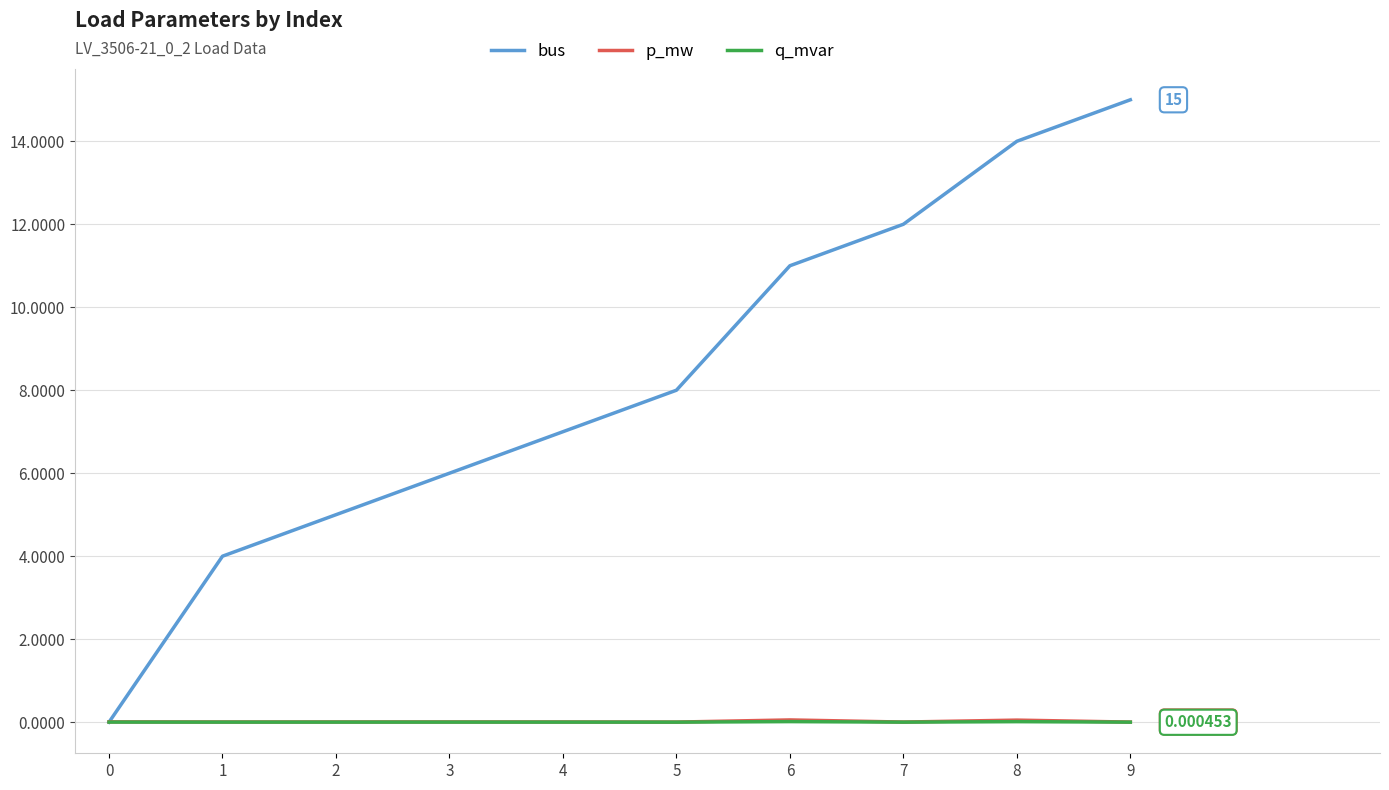

Which series has the widest spread of values?

bus